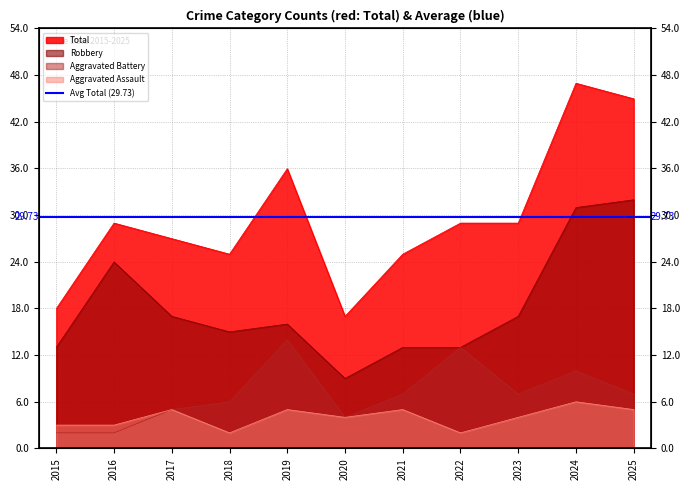

Does the chart display data point markers on the line(s)?

No